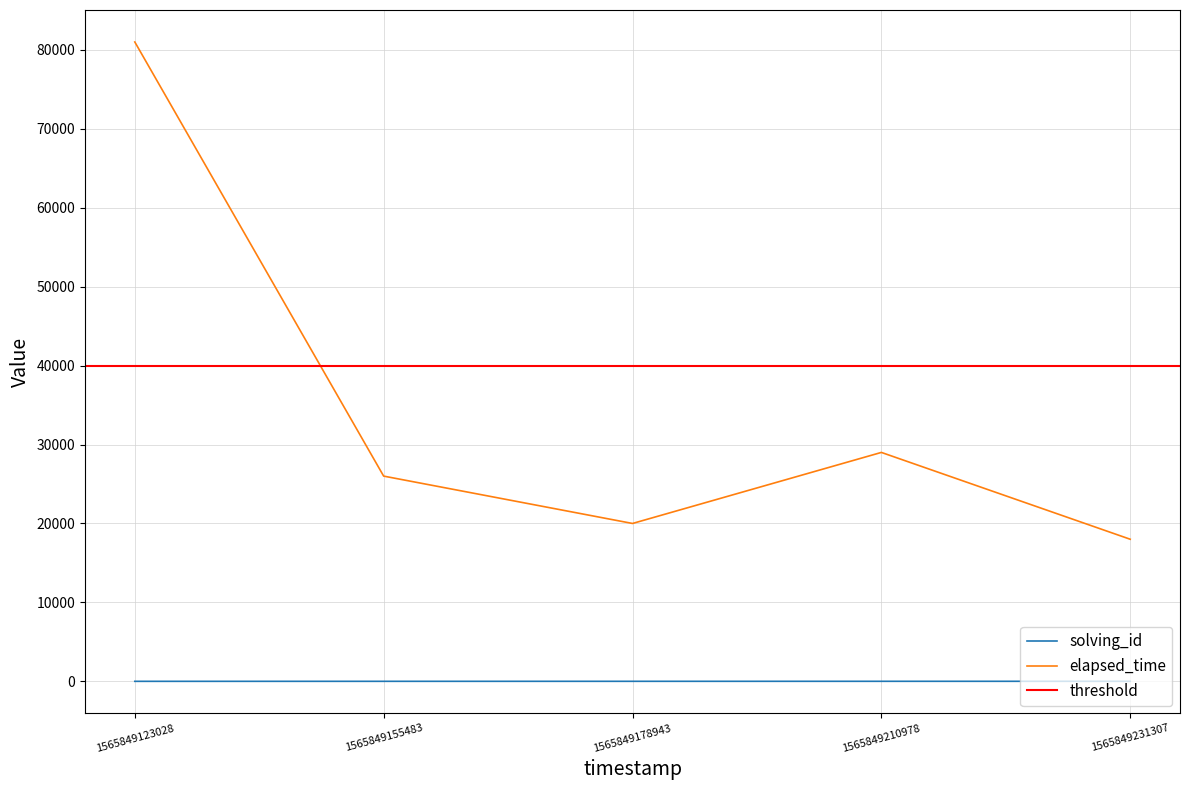

True or false: elapsed_time and solving_id cross at least once.

False